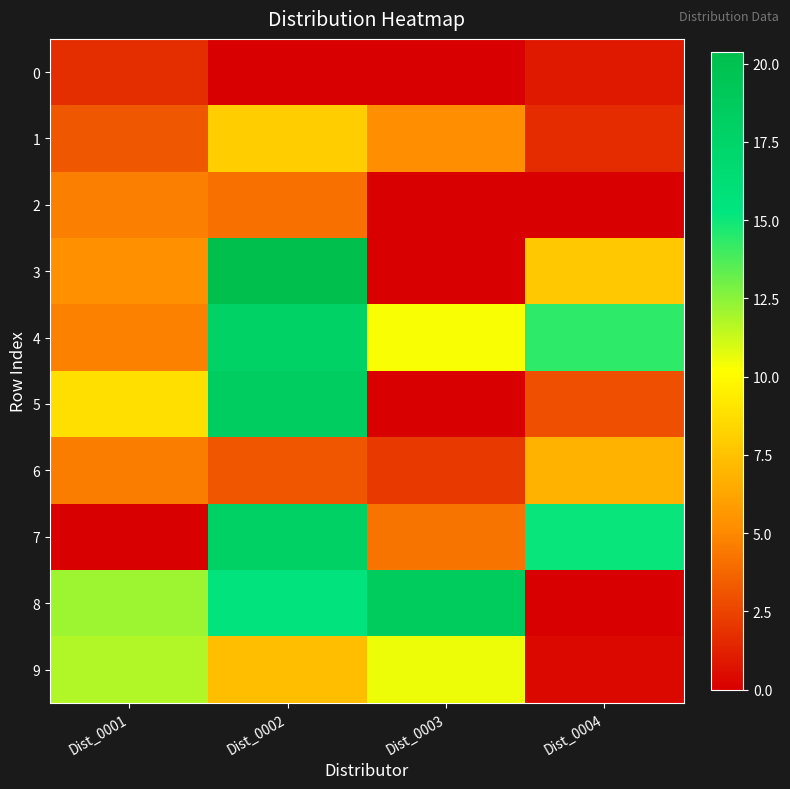

Rank the series at Dist_0004 from highest to lowest value.

7, 4, 3, 6, 5, 1, 0, 9, 2, 8